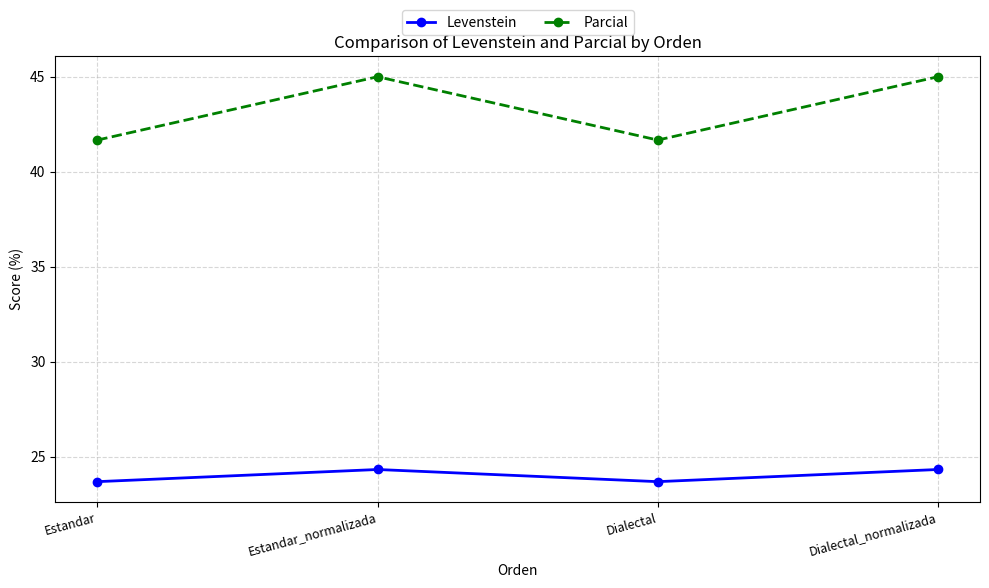

Is this an area chart (filled region under the line)?

No